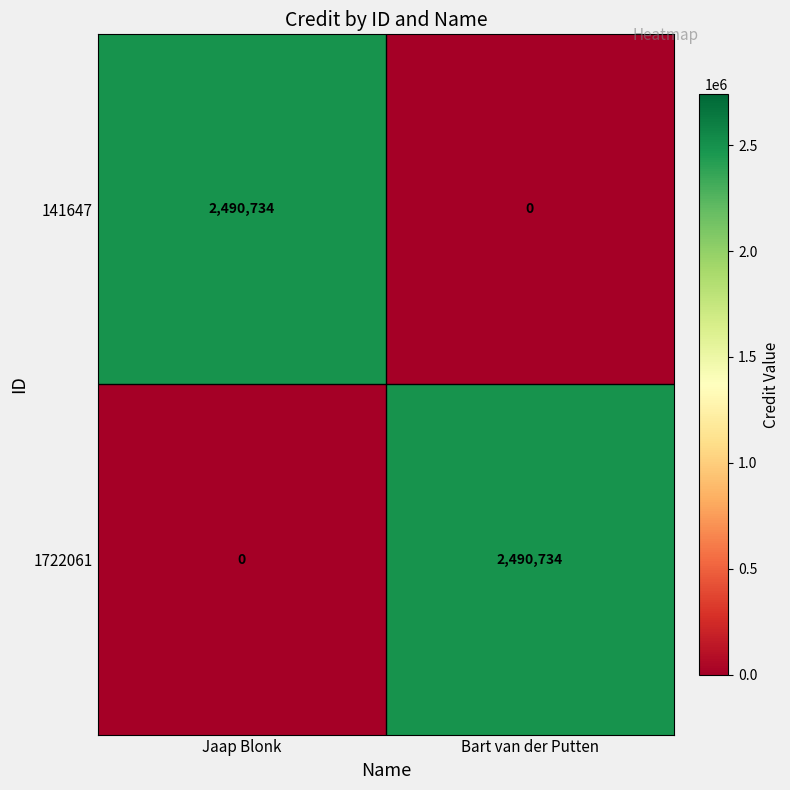

The 1722061 series shows 0 at Jaap Blonk. True or false?

True